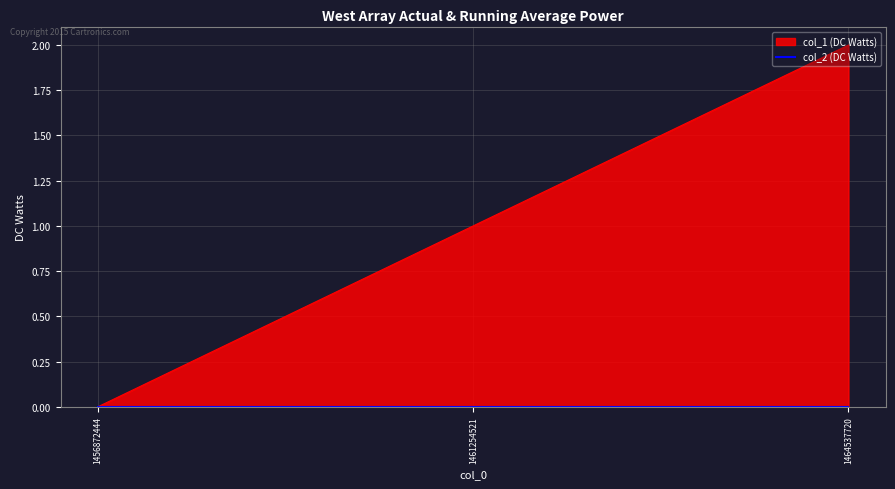

How many lines are shown in the chart?

1